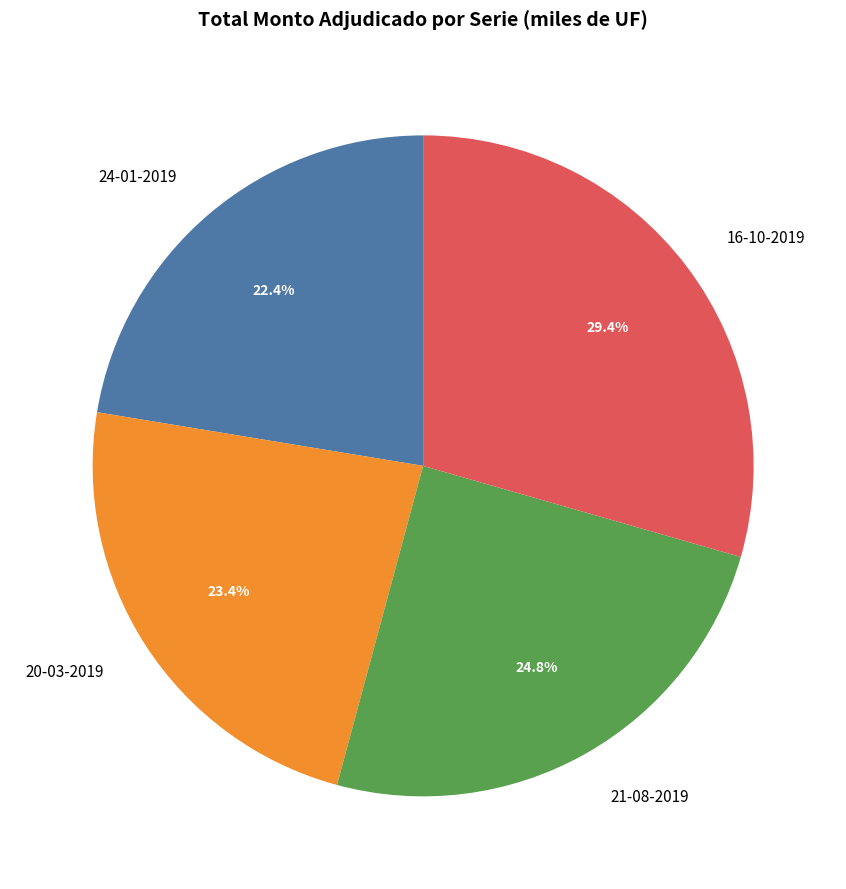

To the nearest percent, what is the combined percentage of 16-10-2019 and 24-01-2019?

52%